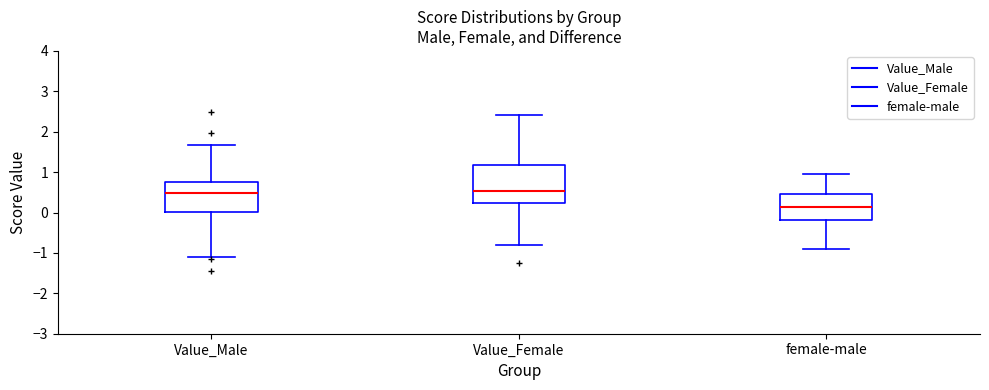

Comparing the boxes themselves (not the whiskers), which one is the tallest?

Value_Female